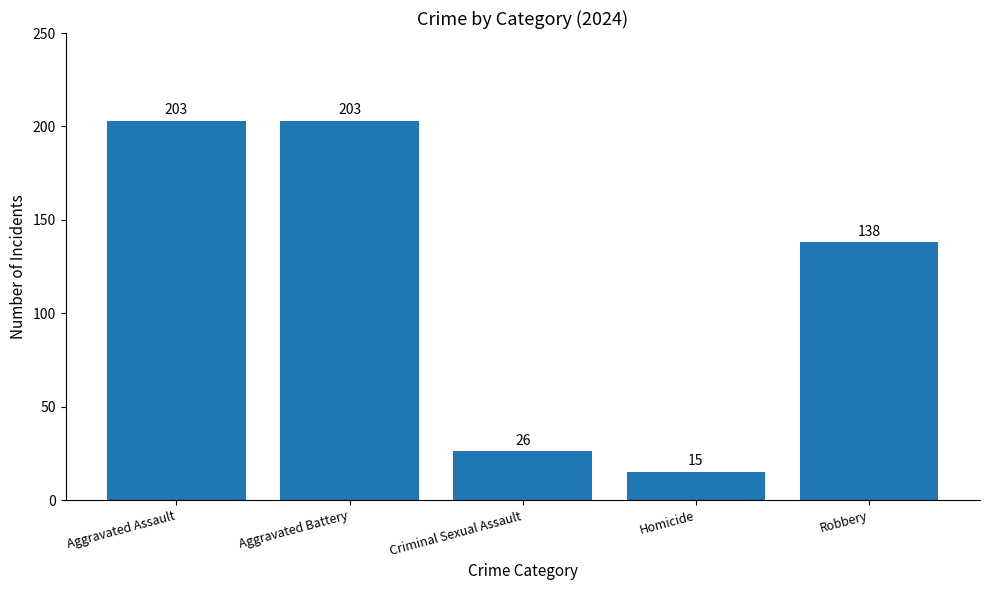

How many bars are there in total?

5